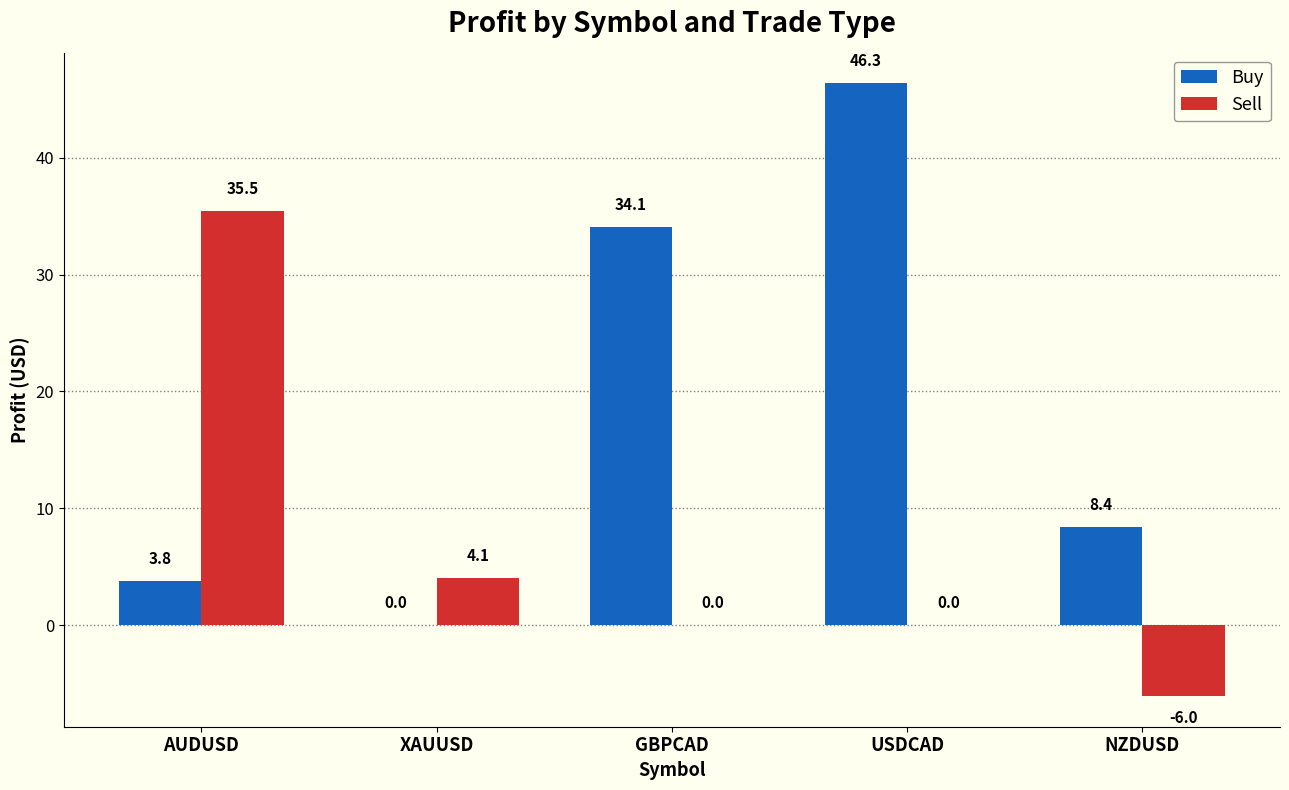

Which series changed the most between GBPCAD and USDCAD?

Buy